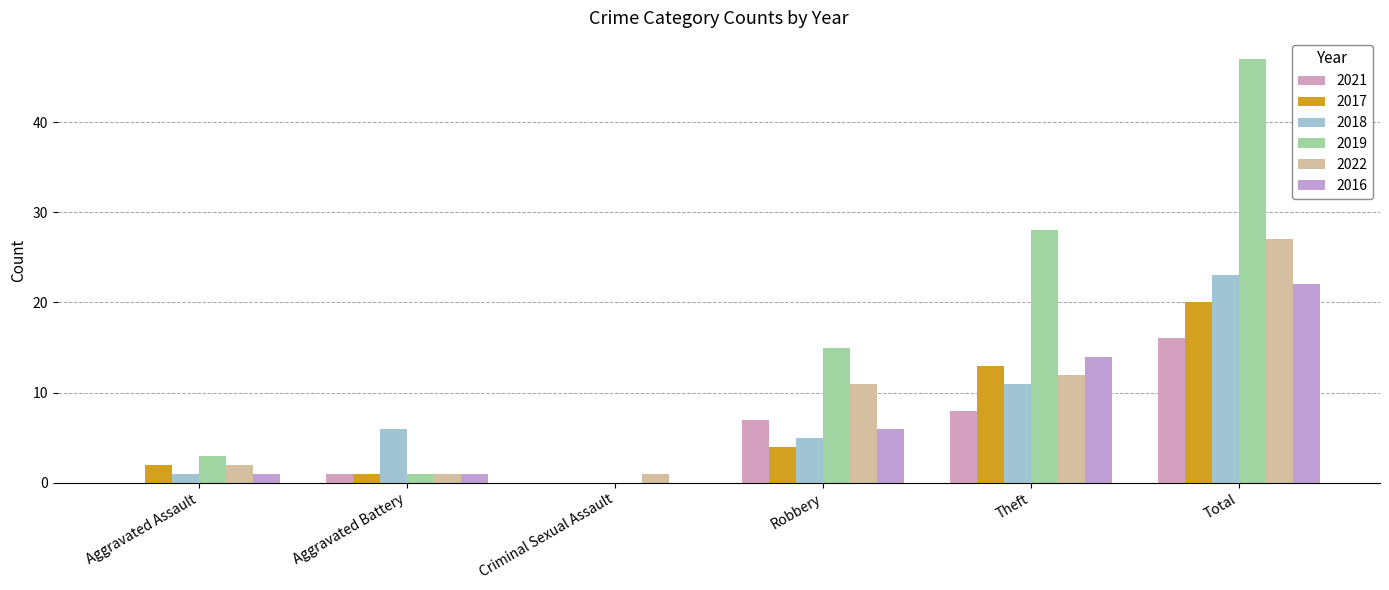

At which label does 2017 first exceed 4?

Theft